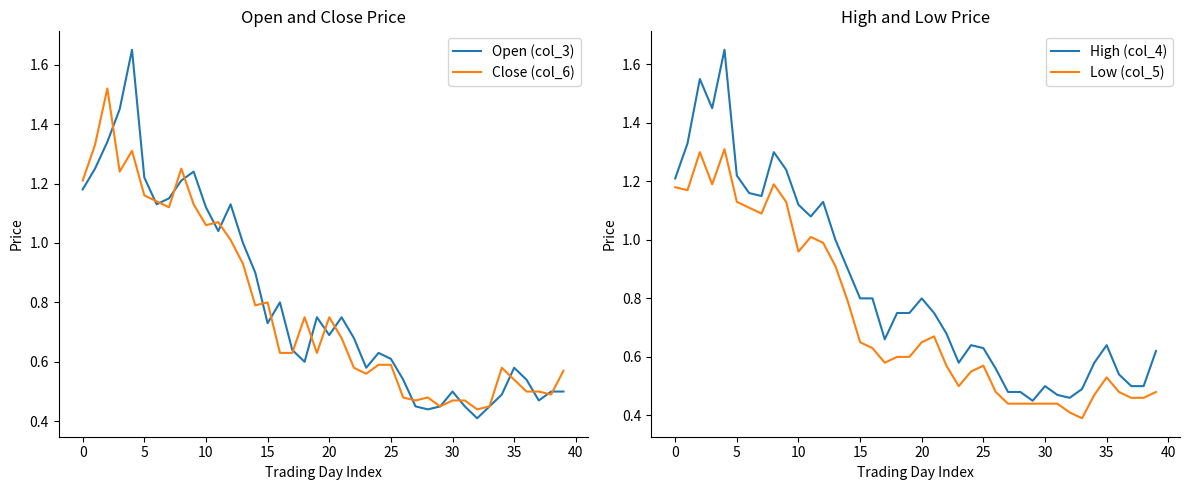

What is the sum of the Open (col_3) values at 22 and 30?

1.2